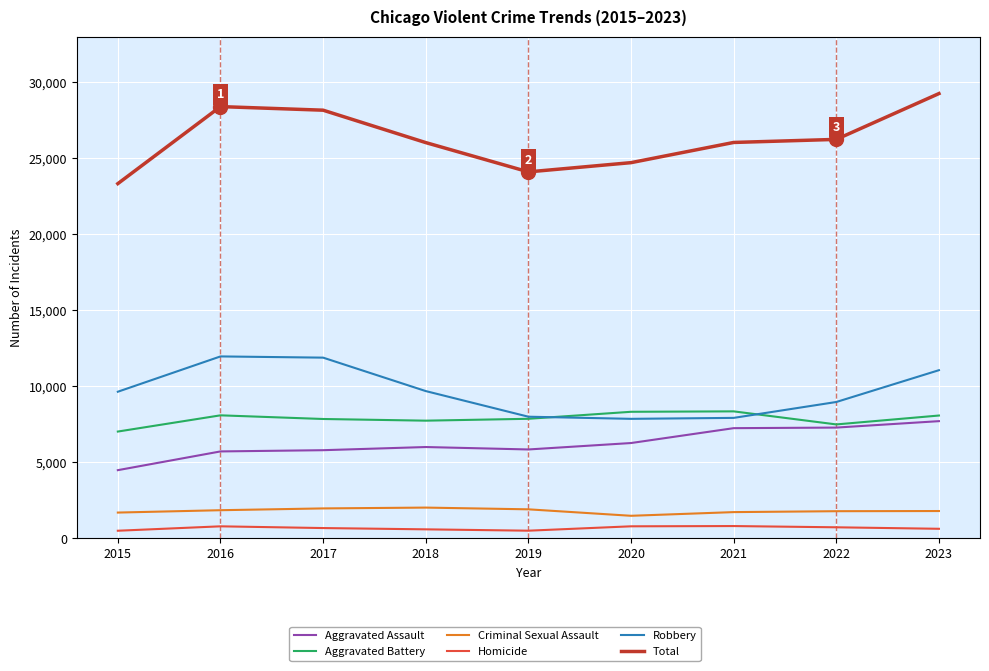

Which series has the largest total across all categories?

Total